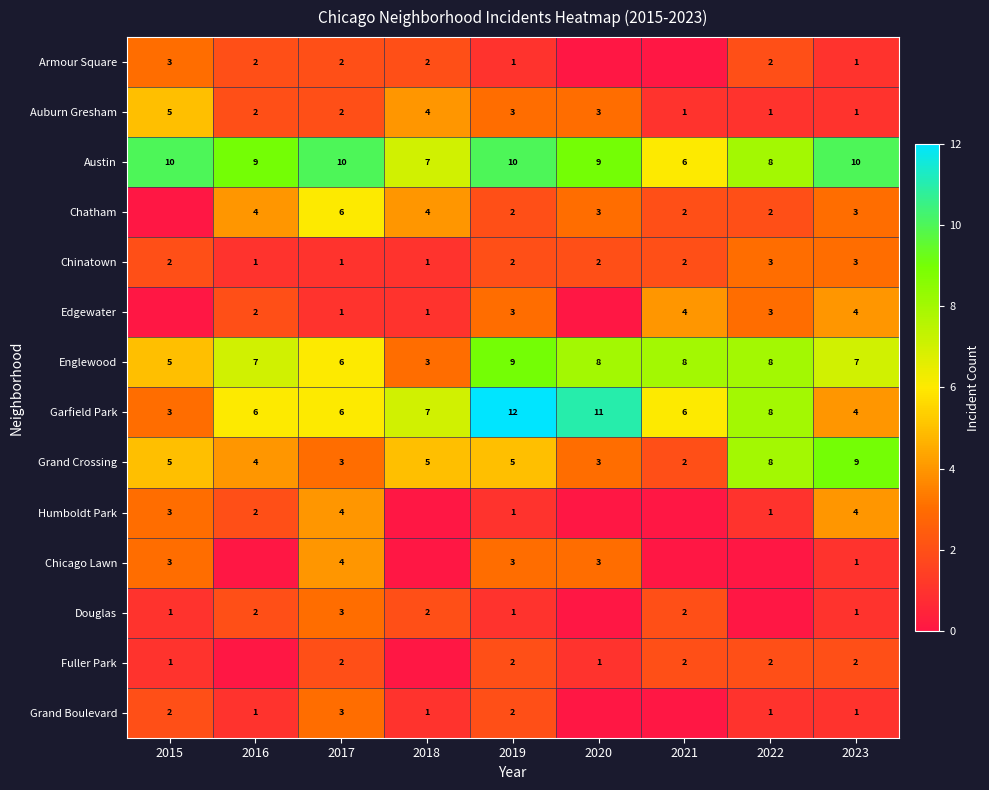

True or false: Auburn Gresham has a value of 1 at 2021.

True